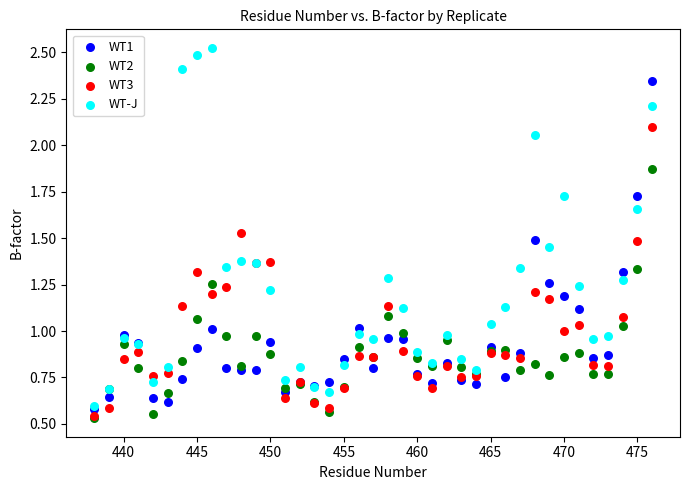

Which series has the widest spread of Y values?

WT-J